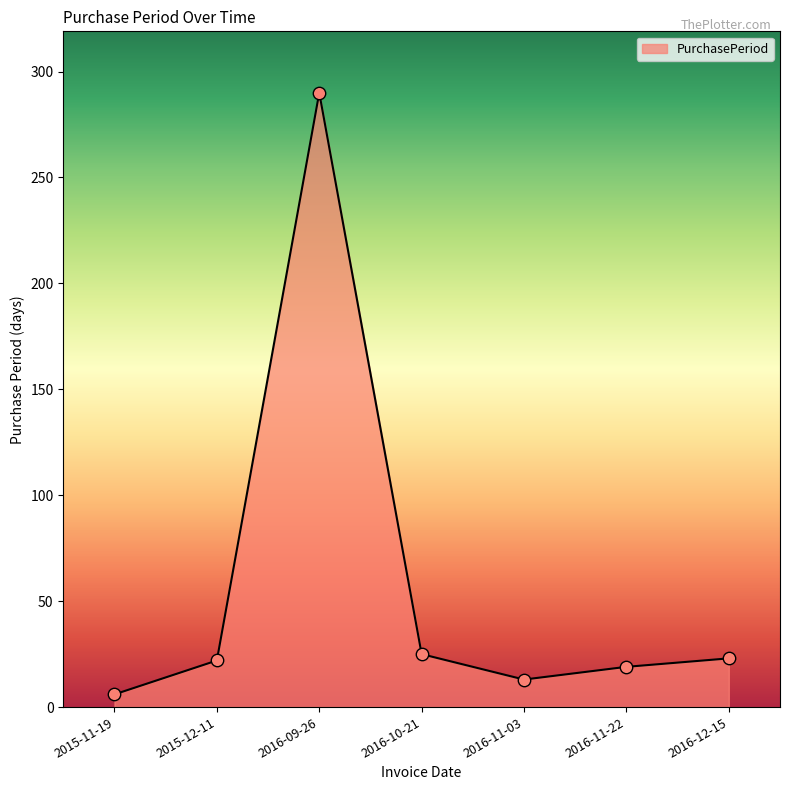

What is the change in value from 2015-11-19 to 2016-11-03?

+7